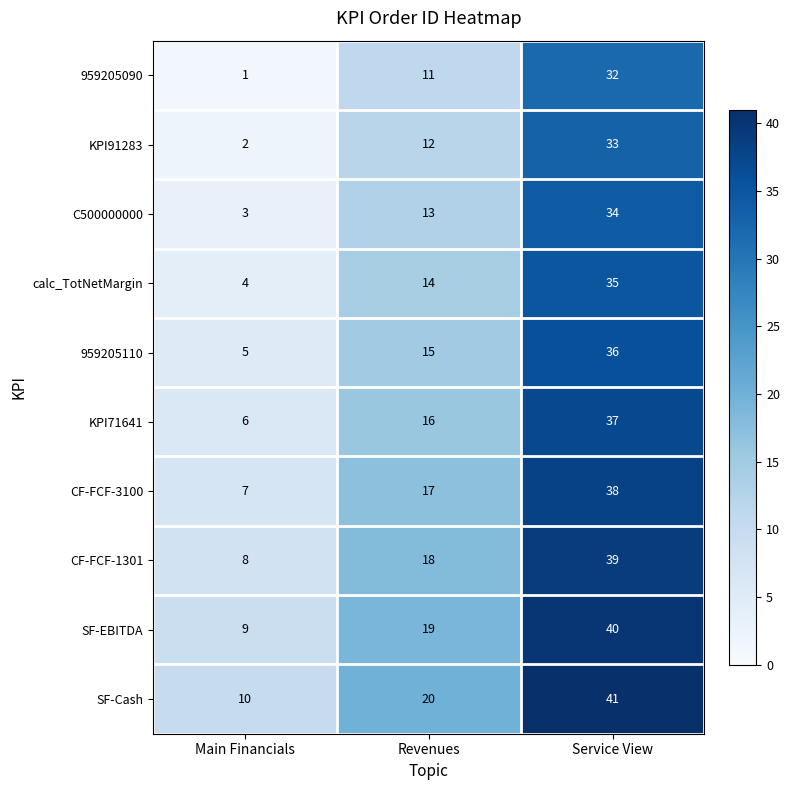

Reading left to right, list all the values displayed in this chart.

959205090: 1	11	32
KPI91283: 2	12	33
C500000000: 3	13	34
calc_TotNetMargin: 4	14	35
959205110: 5	15	36
KPI71641: 6	16	37
CF-FCF-3100: 7	17	38
CF-FCF-1301: 8	18	39
SF-EBITDA: 9	19	40
SF-Cash: 10	20	41